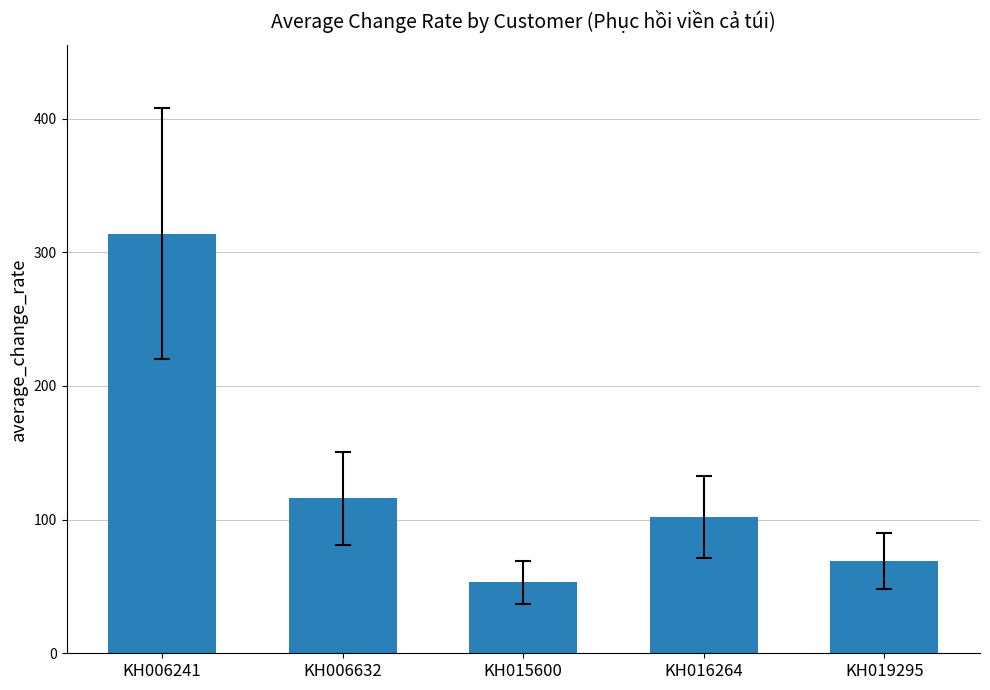

Reading left to right, extract all data points from this chart.

KH006241=314	KH006632=116	KH015600=53	KH016264=102	KH019295=69